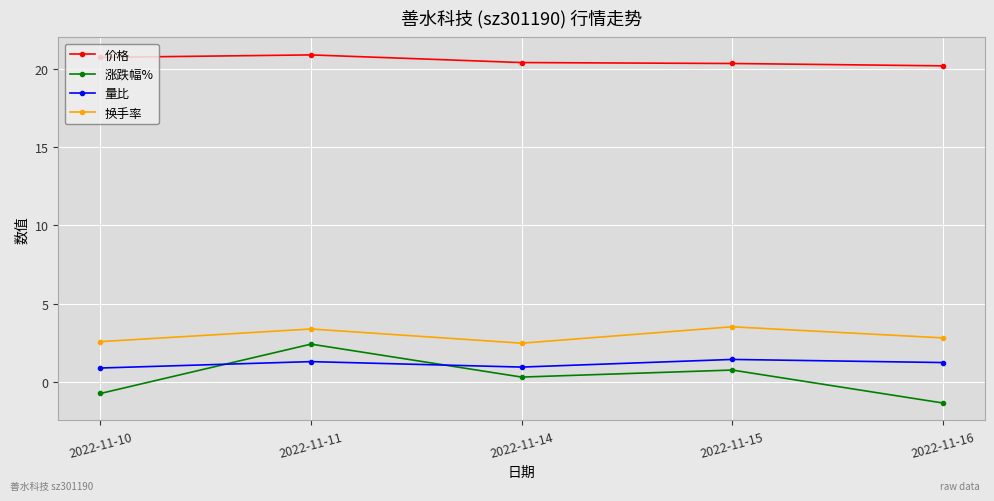

How many interior local valleys does the 量比 series have?

1